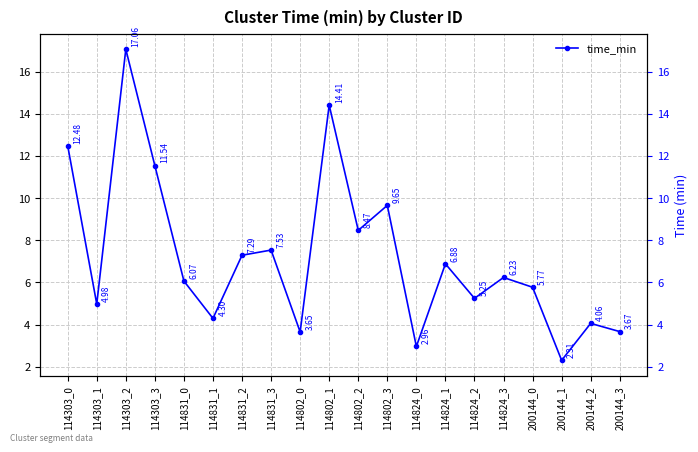

What is the difference between the second highest and minimum values?

12.1